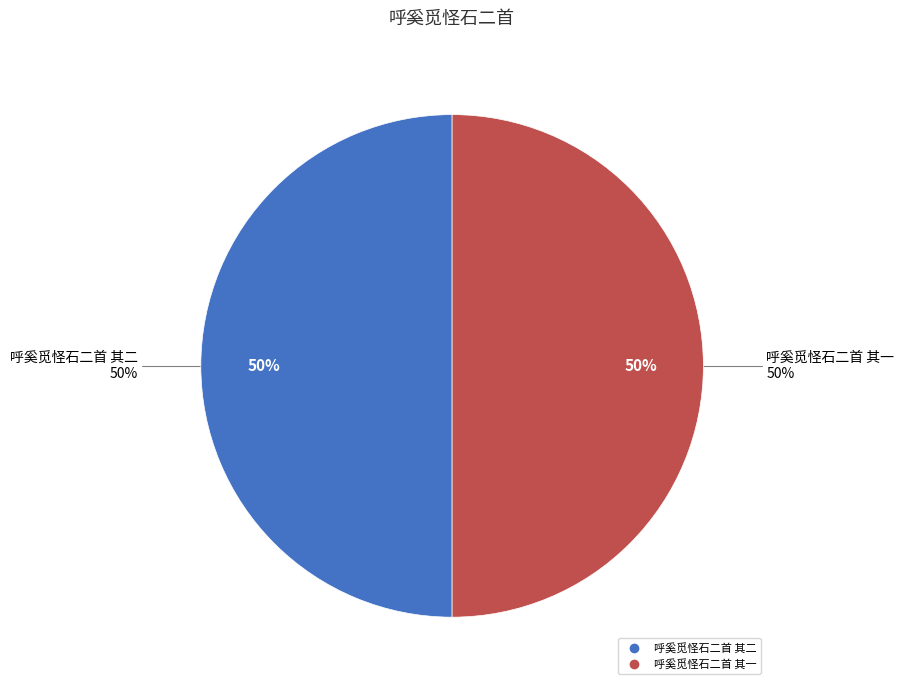

Which slice is the largest?

呼奚觅怪石二首 其二